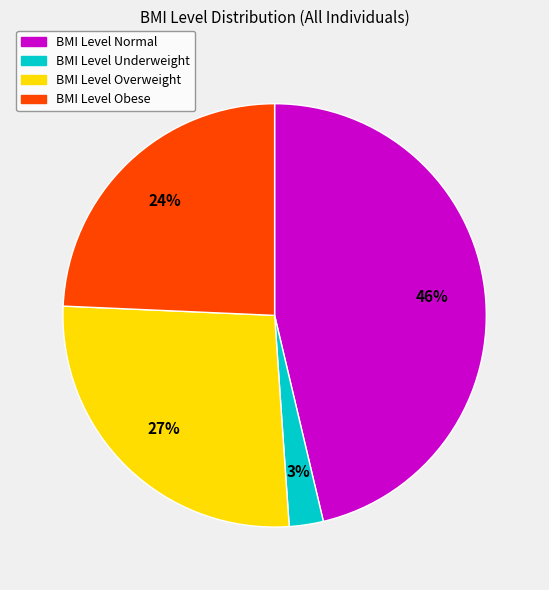

To the nearest percent, what is the average slice percentage?

25%